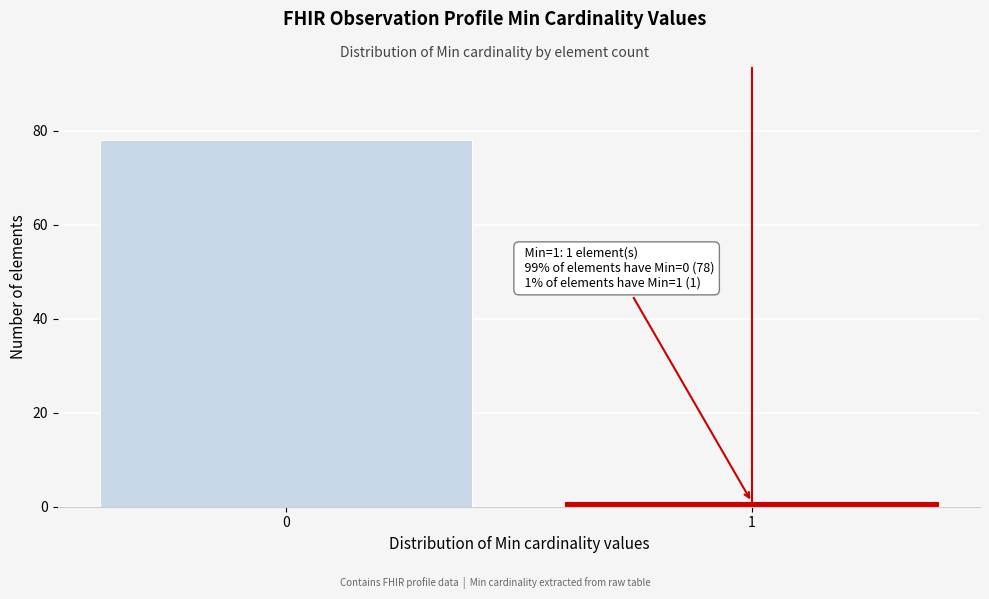

Reading left to right, transcribe all the data shown in this chart.

78	1